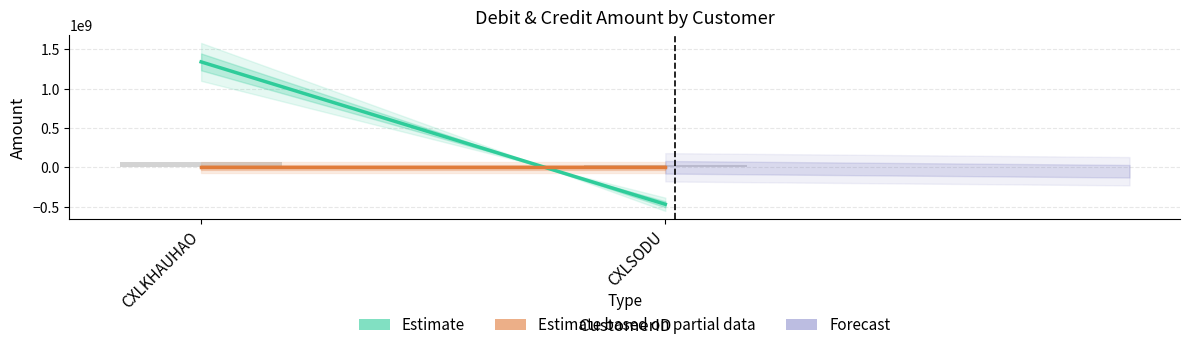

Reading left to right, what are all the values shown in this chart?

CXLKHAUHAO=67006753.6	CXLSODU=23523295.4